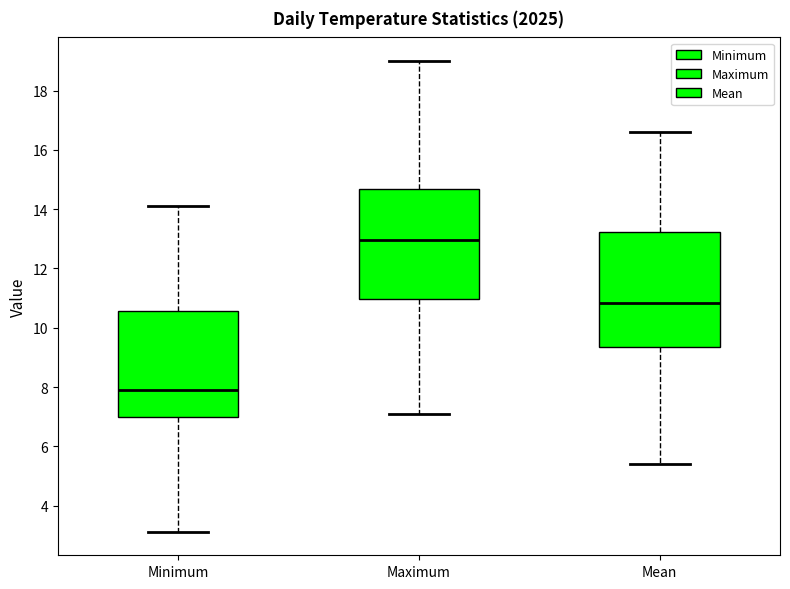

Where is the lower edge of the box for Mean on the y-axis? The values are not printed on the chart, so give them approximately, as read against the axis.

9.4